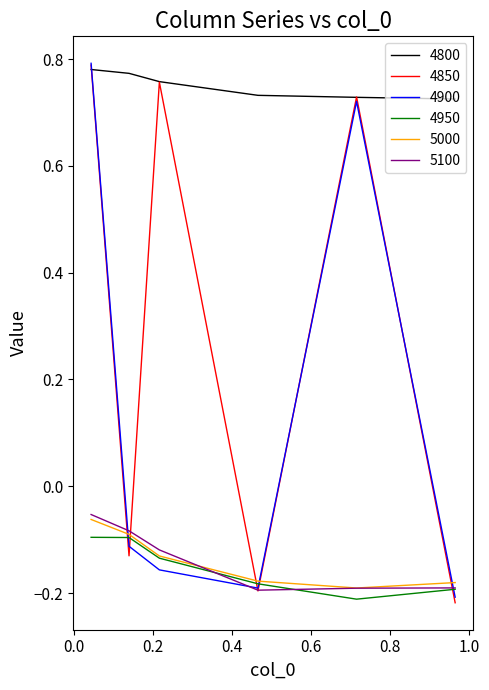

True or false: 5100 and 4800 intersect in this chart.

False